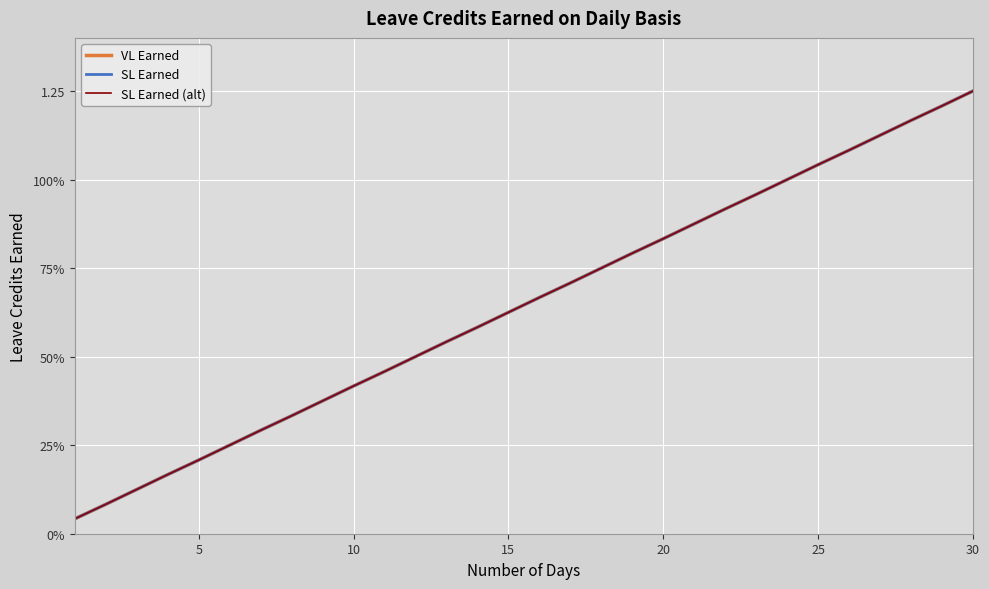

Does the chart have visible grid lines?

Yes